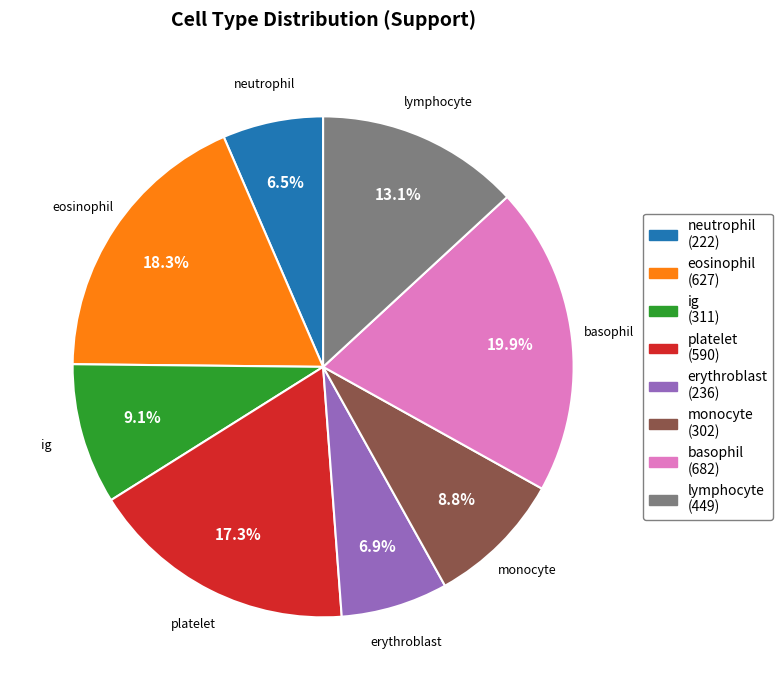

How many segments does this pie chart have?

8